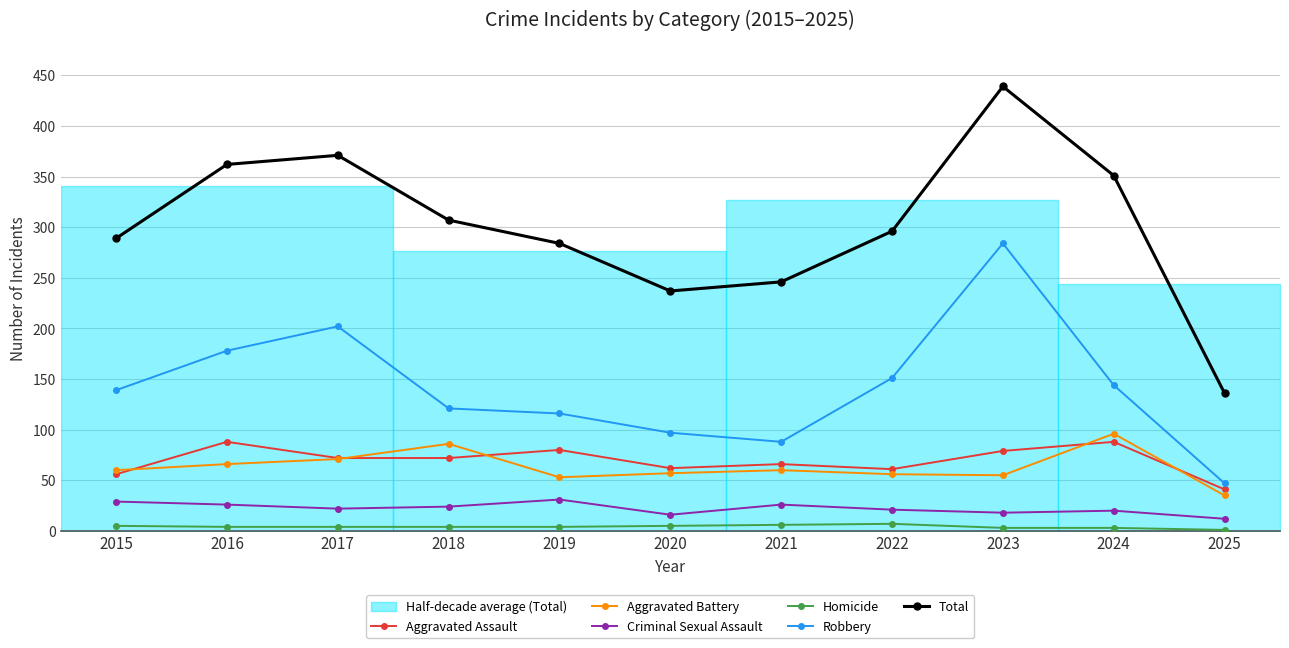

Rank the series by their maximum value, from lowest to highest.

Homicide, Criminal Sexual Assault, Aggravated Assault, Aggravated Battery, Robbery, Total